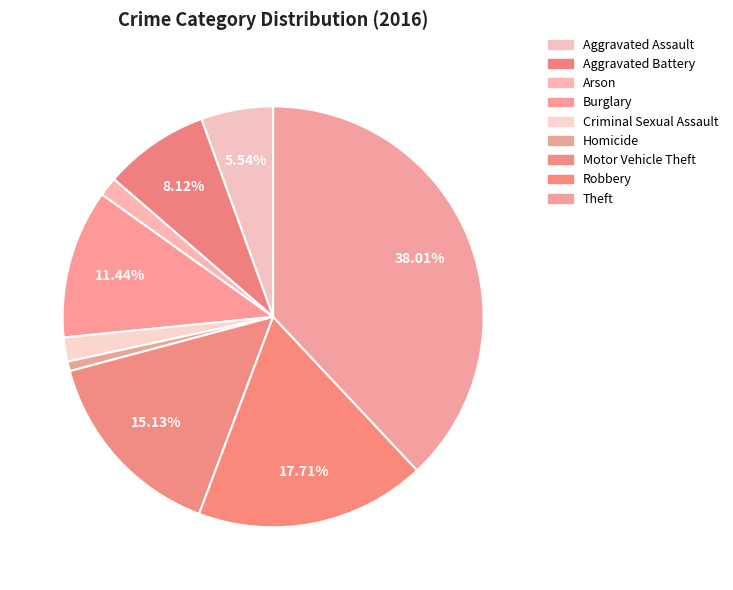

Rank the categories by value from lowest to highest.

Homicide, Arson, Criminal Sexual Assault, Aggravated Assault, Aggravated Battery, Burglary, Motor Vehicle Theft, Robbery, Theft